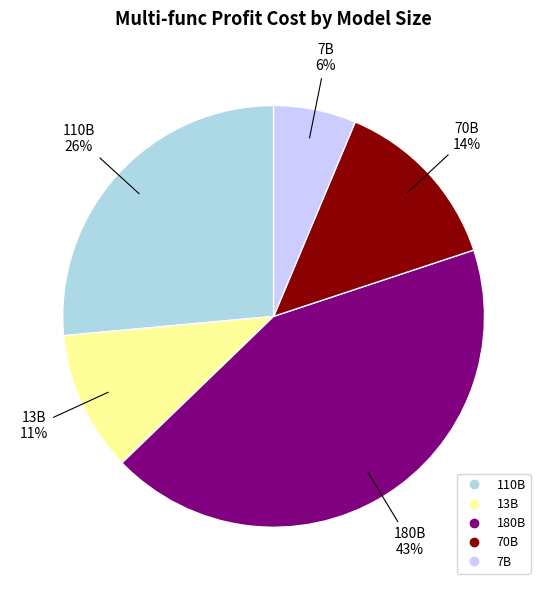

Count the number of slices in the pie.

5